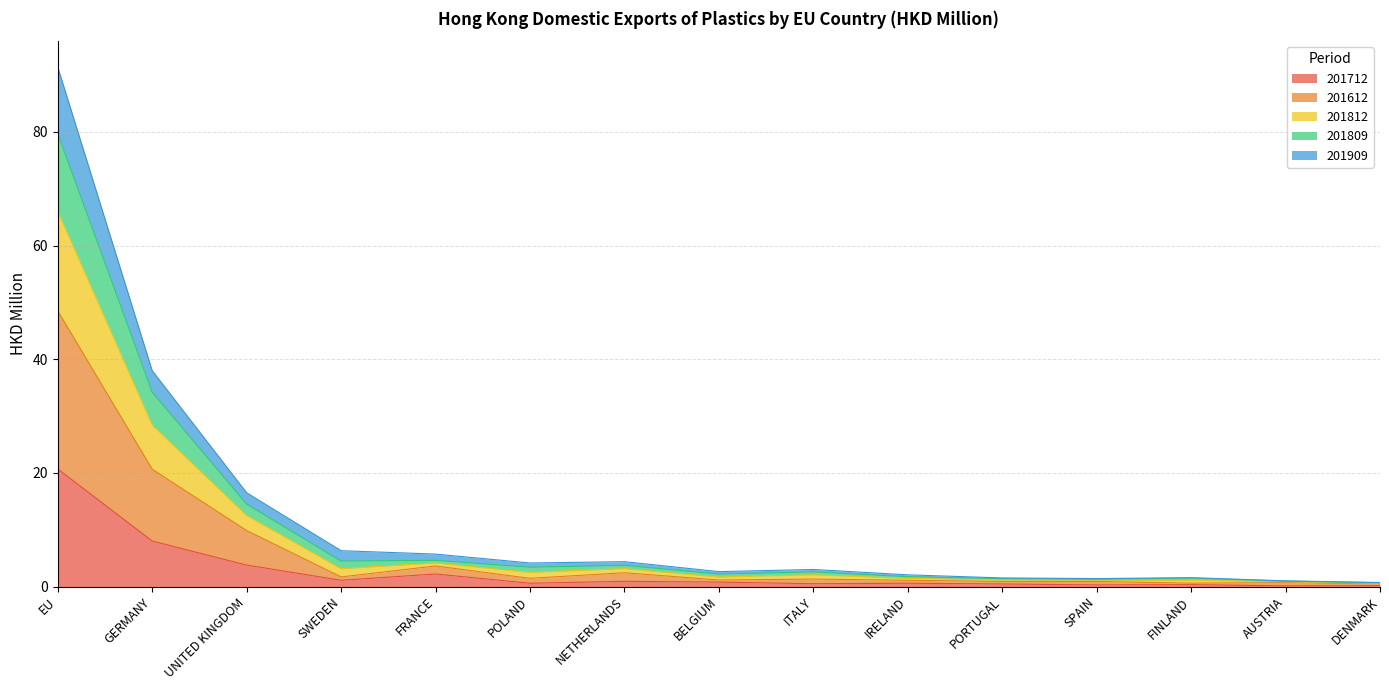

What is the highest value of the 201712 series?

20.7